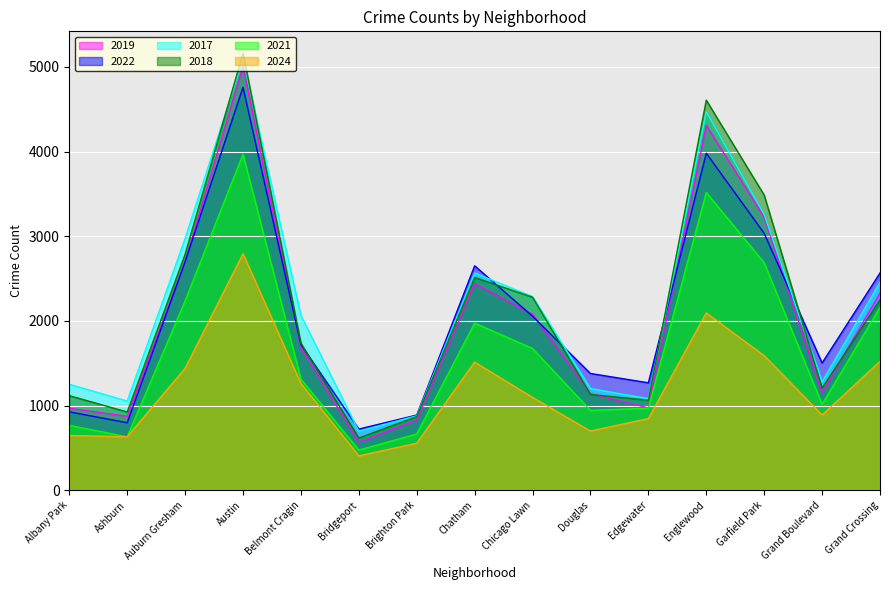

What position from the left is Auburn Gresham?

3